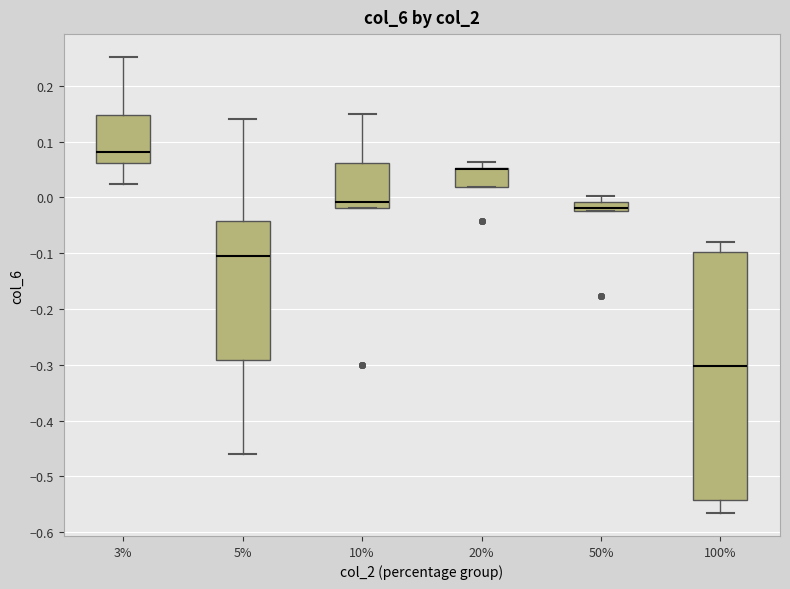

Reading left to right, transcribe this box plot: for each box, give where its median line is, the range the box spans, and where its two whiskers end, as read against the y-axis. The values are not printed on the chart, so give them approximately, as read against the axis.

3%: median 0.08, box 0.06 to 0.15, whiskers 0.03 to 0.25
5%: median -0.10, box -0.29 to -0.04, whiskers -0.46 to 0.14
10%: median -0.01, box -0.02 to 0.06, whiskers -0.02 to 0.15
20%: median 0.05 (drawn on the box's upper edge), box 0.02 to 0.05, whiskers 0.02 to 0.06
50%: median -0.02 (inside the box), box -0.02 to -0.01, whiskers -0.02 to 0.00
100%: median -0.30, box -0.54 to -0.10, whiskers -0.57 to -0.08